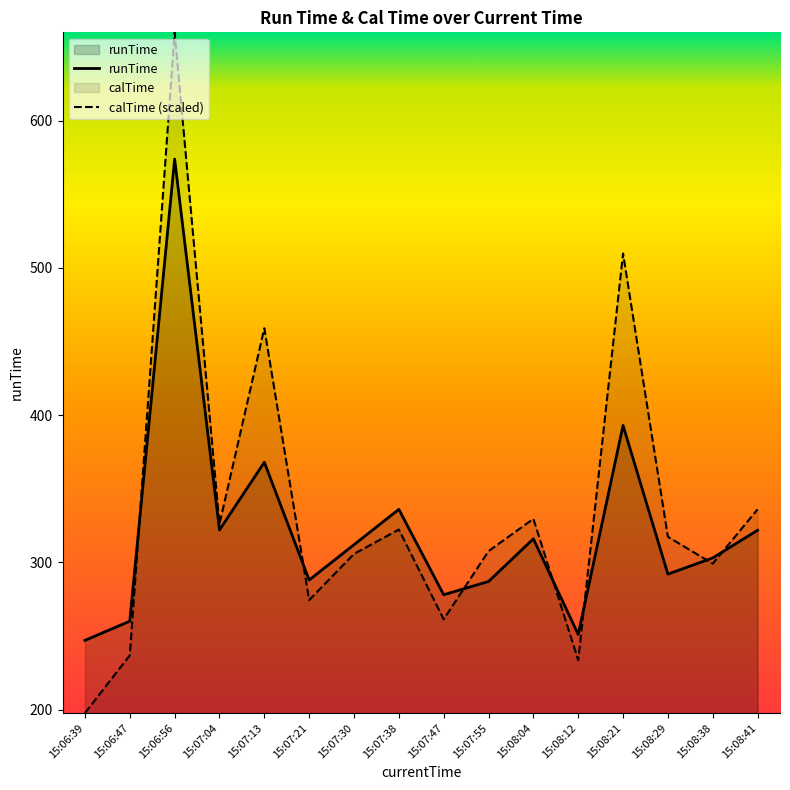

Rank the series at 15:06:47 from lowest to highest value.

calTime (scaled), runTime